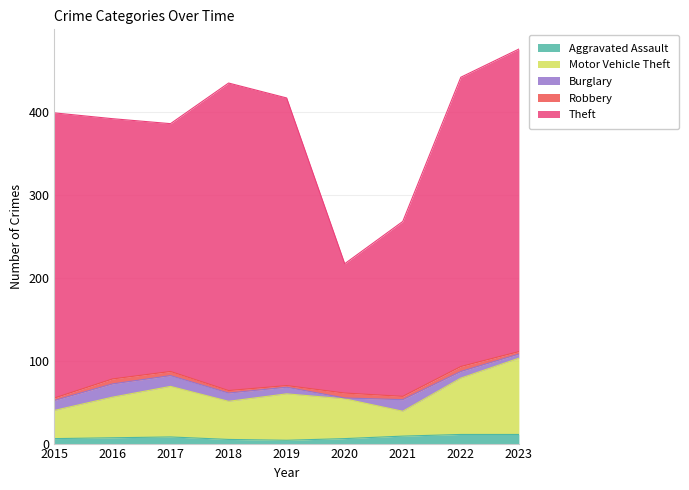

True or false: Aggravated Assault and Robbery cross at least once.

False